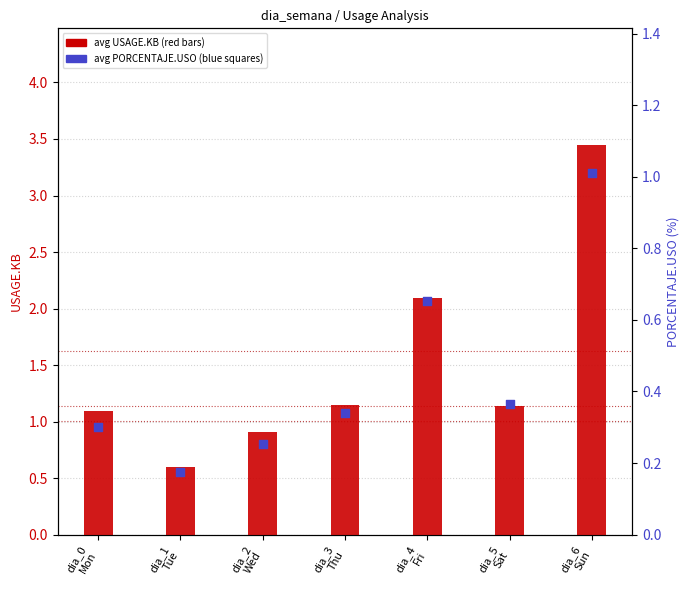

Is the value of avg USAGE.KB at dia_5
Sat greater than the value of avg PORCENTAJE.USO at dia_3
Thu?

Yes